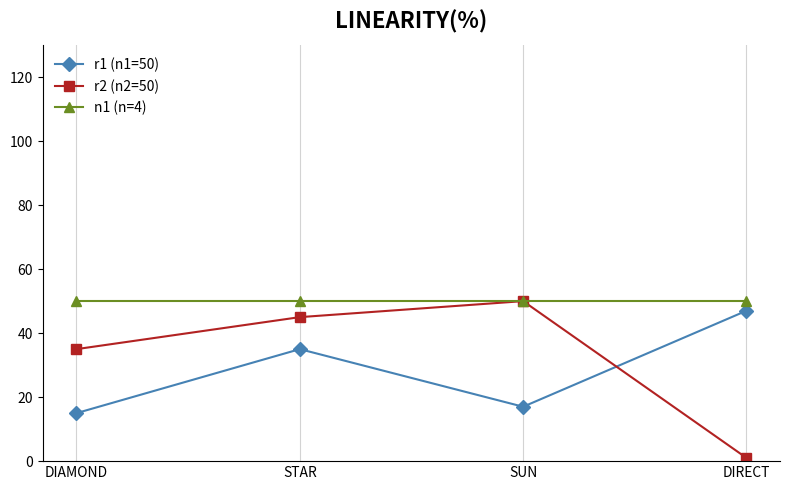

What is the average value of the r2 (n2=50) series?

33